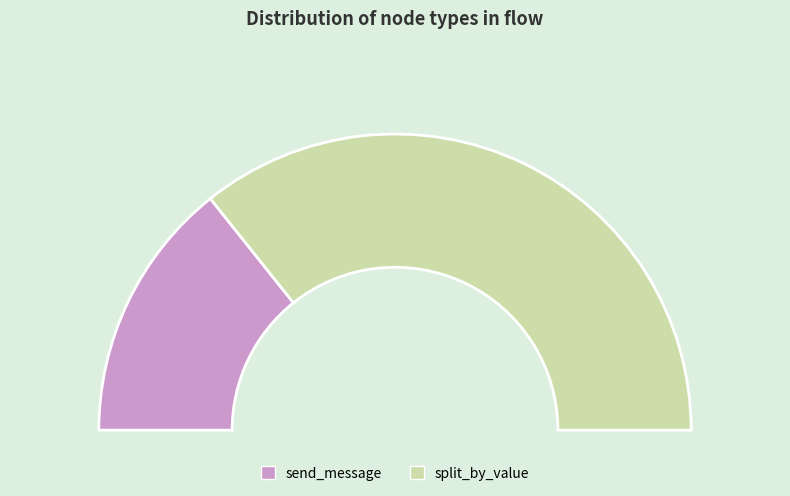

Which slice is the largest?

split_by_value